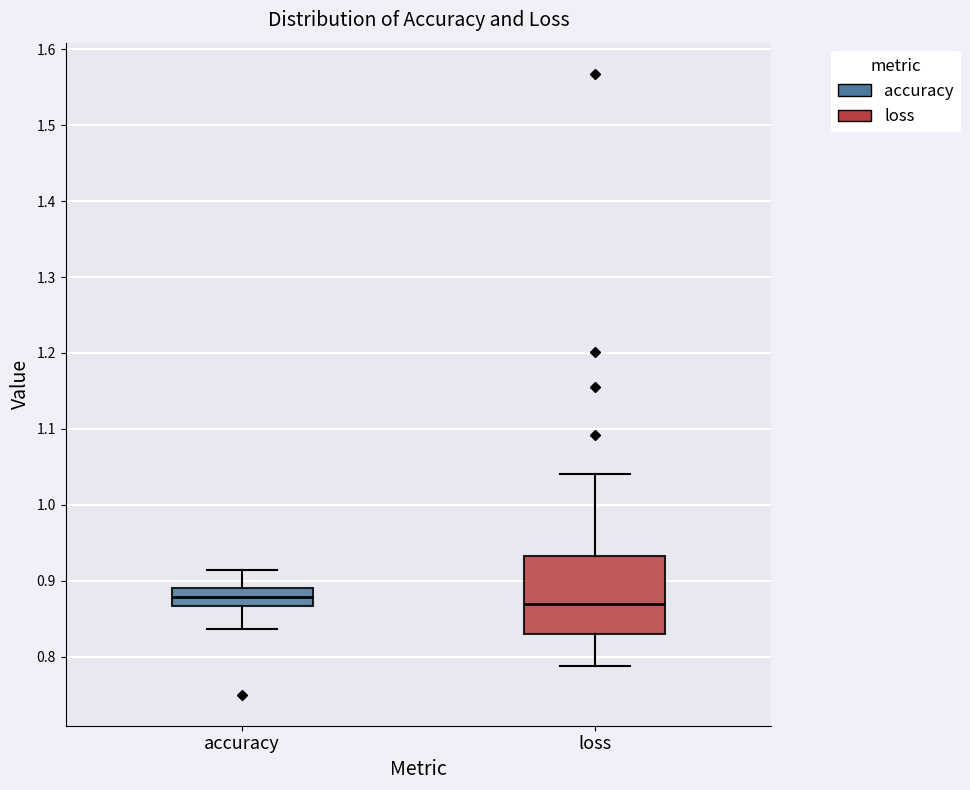

Comparing the boxes themselves (not the whiskers), which one is the tallest?

loss